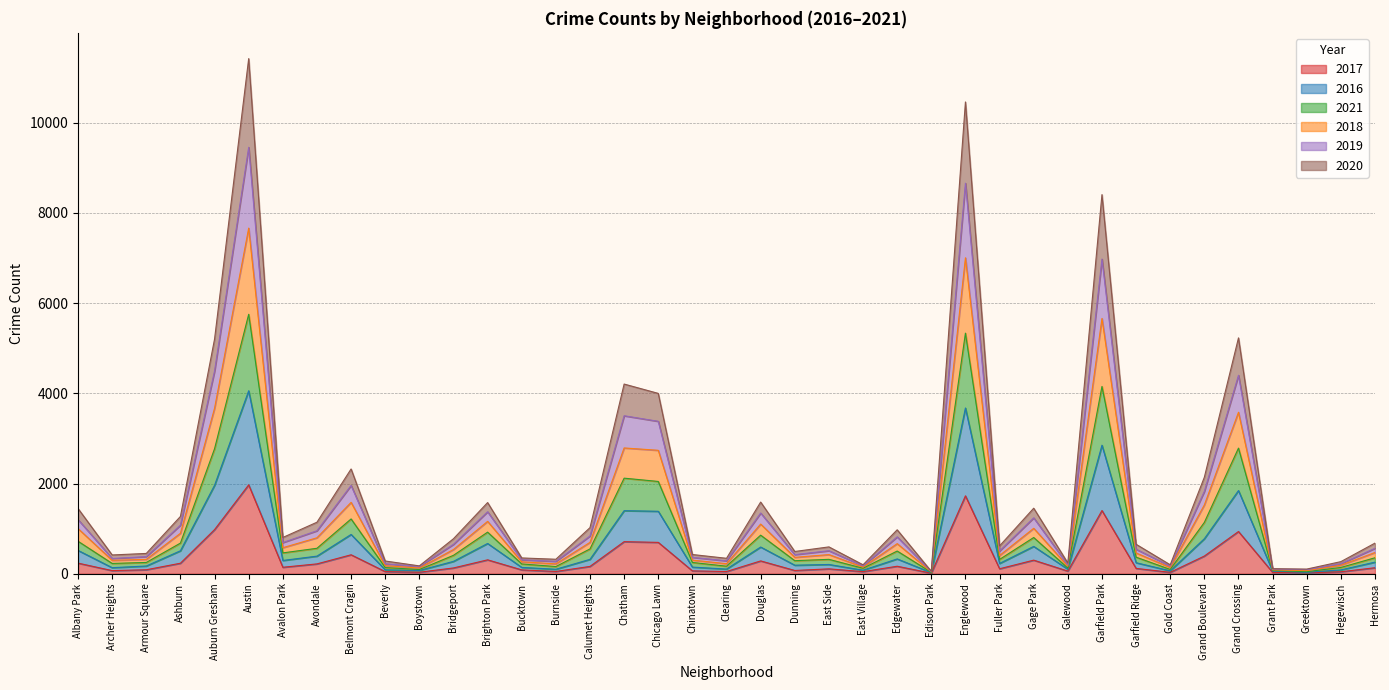

What position from the left is Douglas?

21